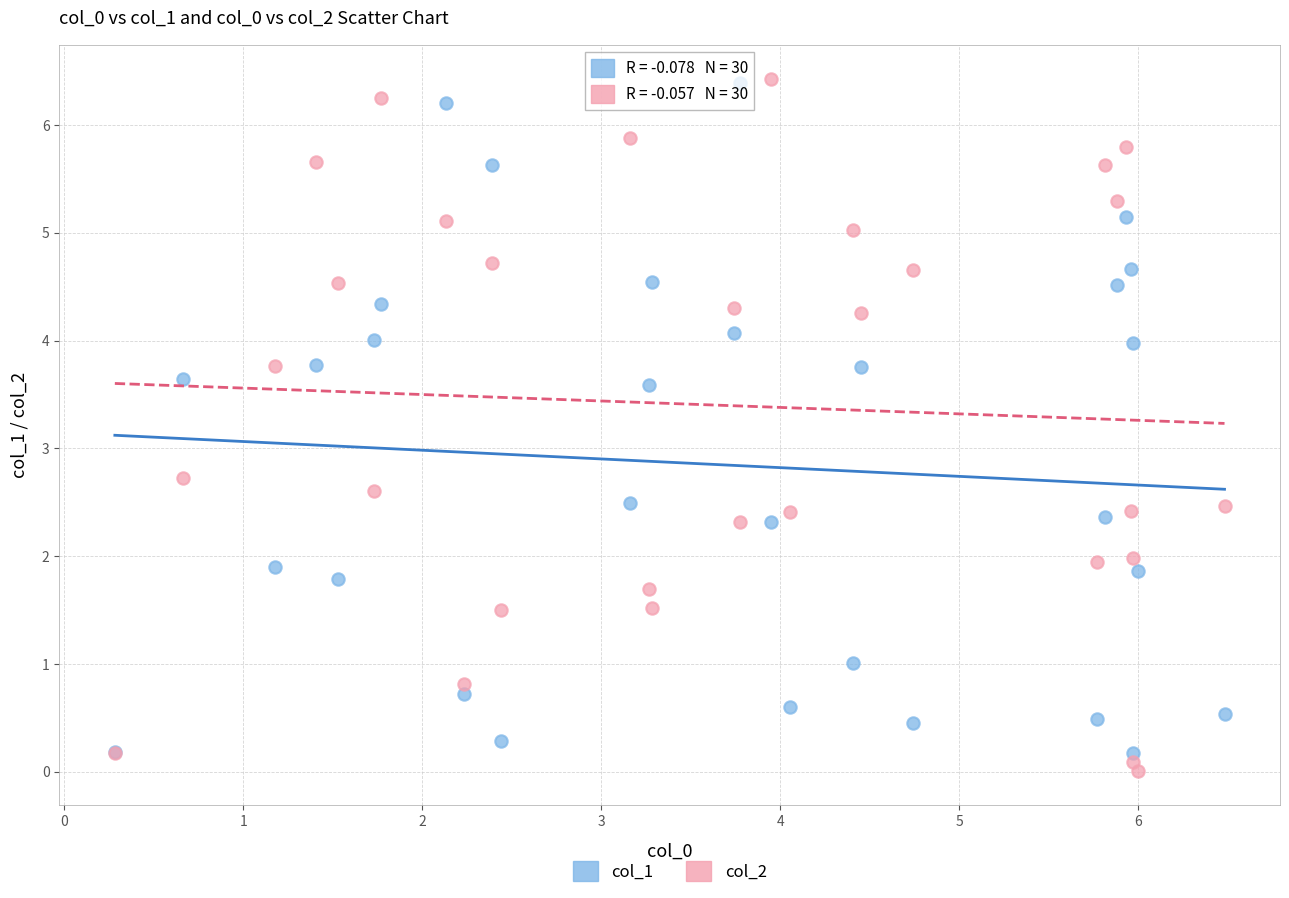

Across all series, what Y value is closest to 3?

2.7